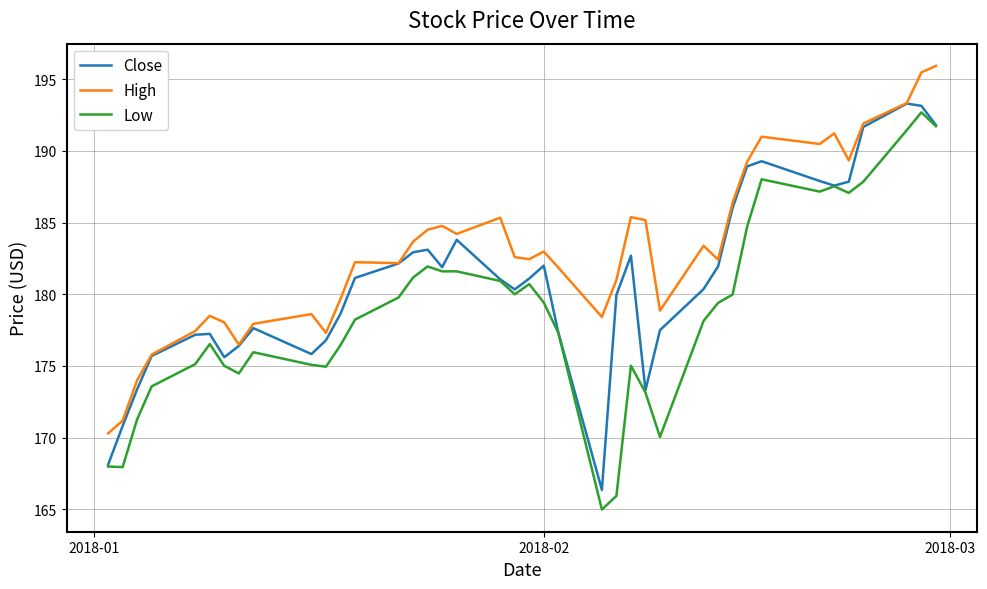

Which series has the largest total across all categories?

High